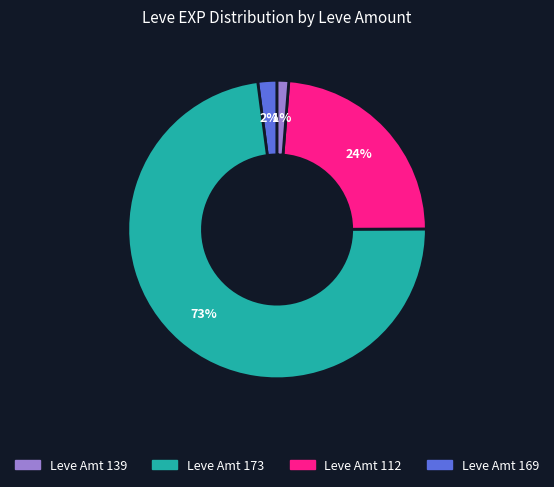

Count the number of slices in the pie.

4